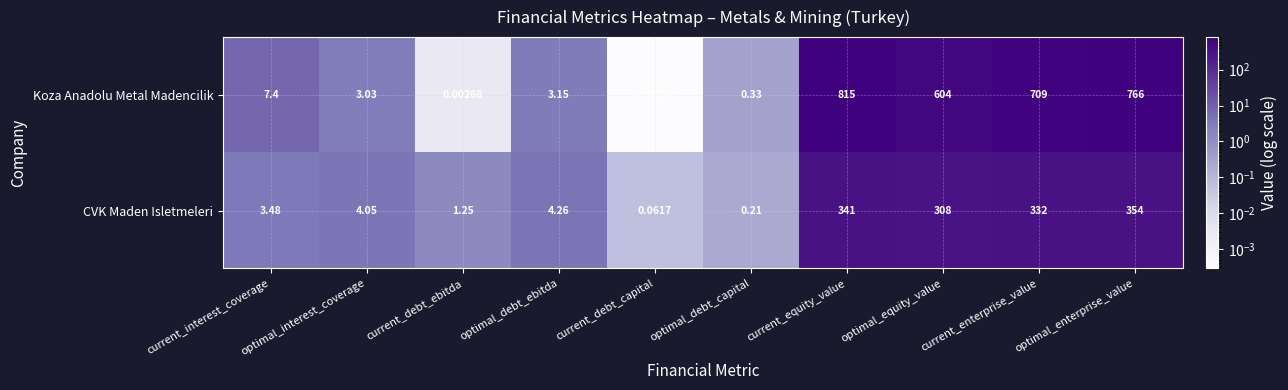

At which category does the chart reach its minimum across all series?

current_debt_capital